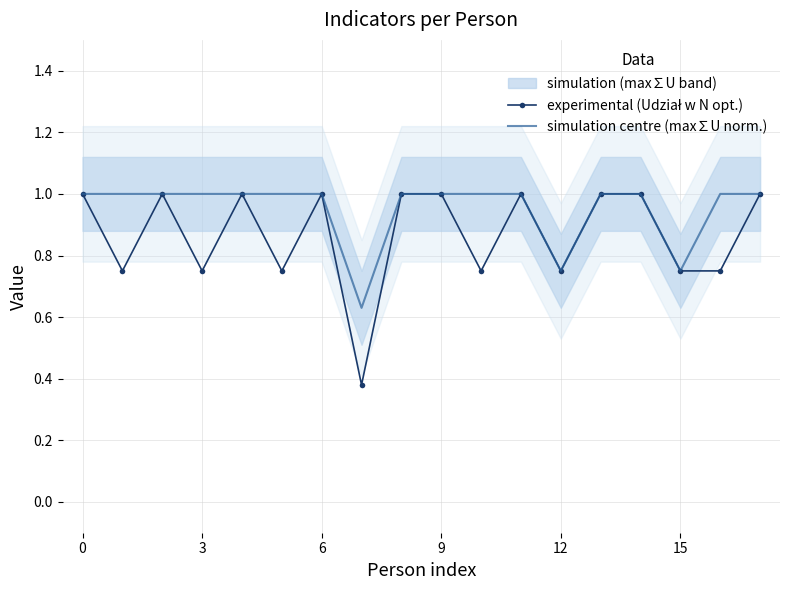

What is the sum of all experimental (Udział w N opt.) values?

15.6